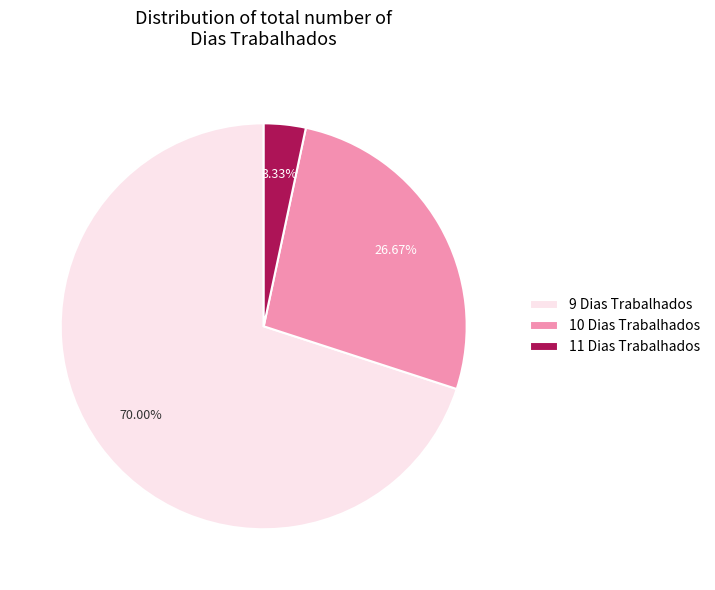

What is the majority slice?

9 Dias Trabalhados